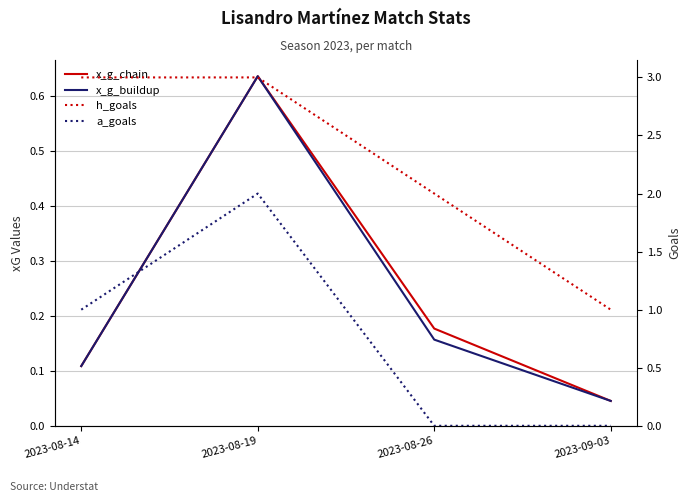

Which series changed the most between 2023-08-14 and 2023-09-03?

h_goals